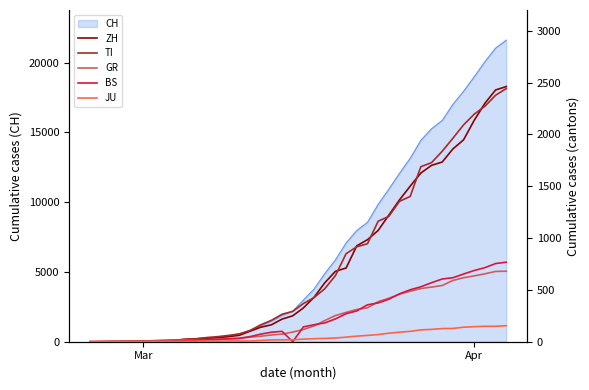

What is the highest value of the CH series?

21605